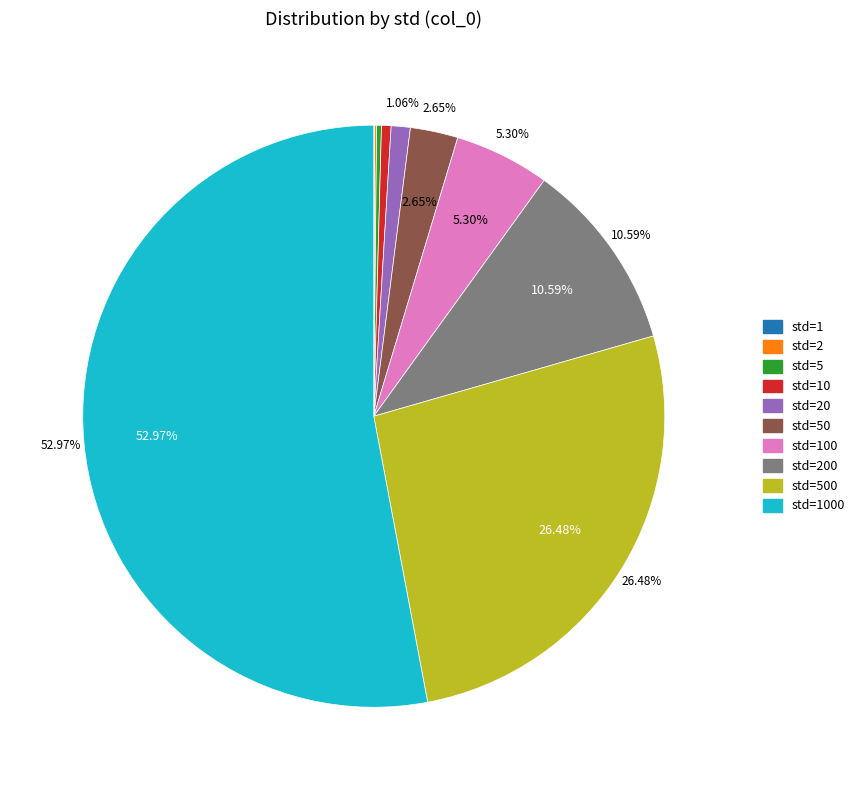

What percentage is the 500 slice, to the nearest percent?

26%